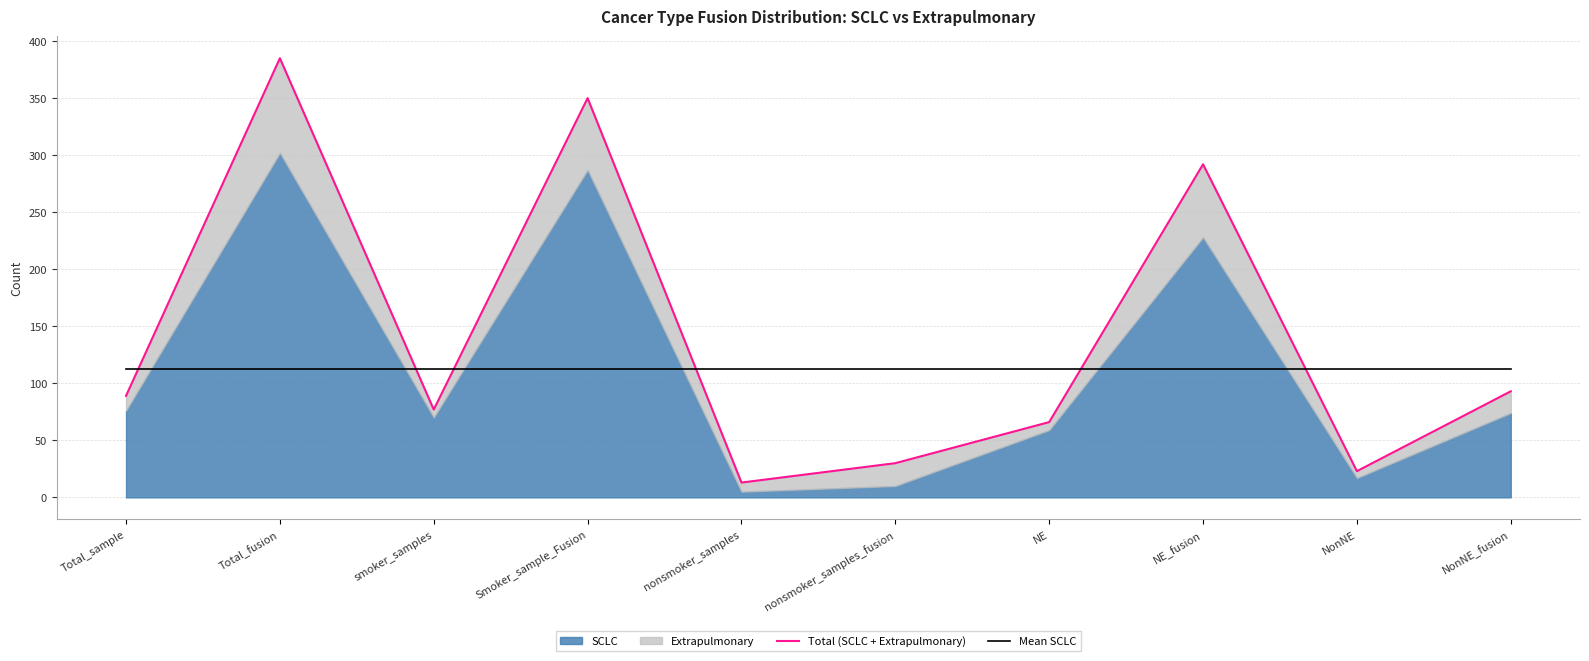

Which has a higher value, nonsmoker_samples or NonNE?

NonNE